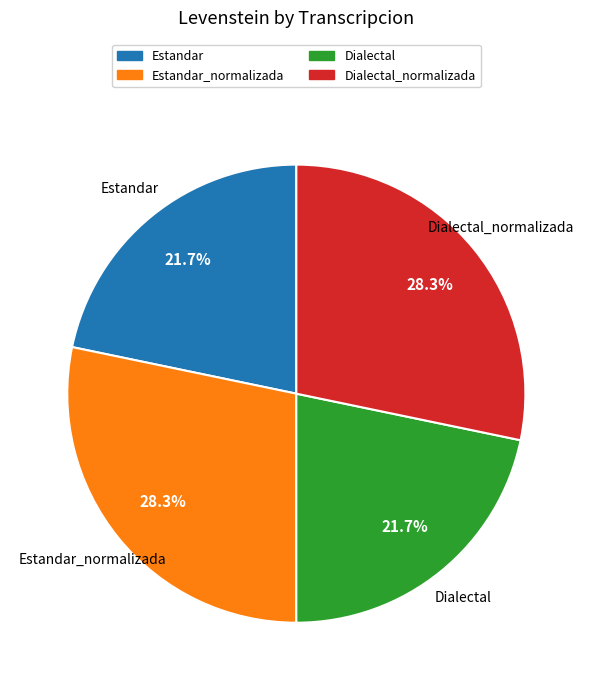

Count the number of slices in the pie.

4